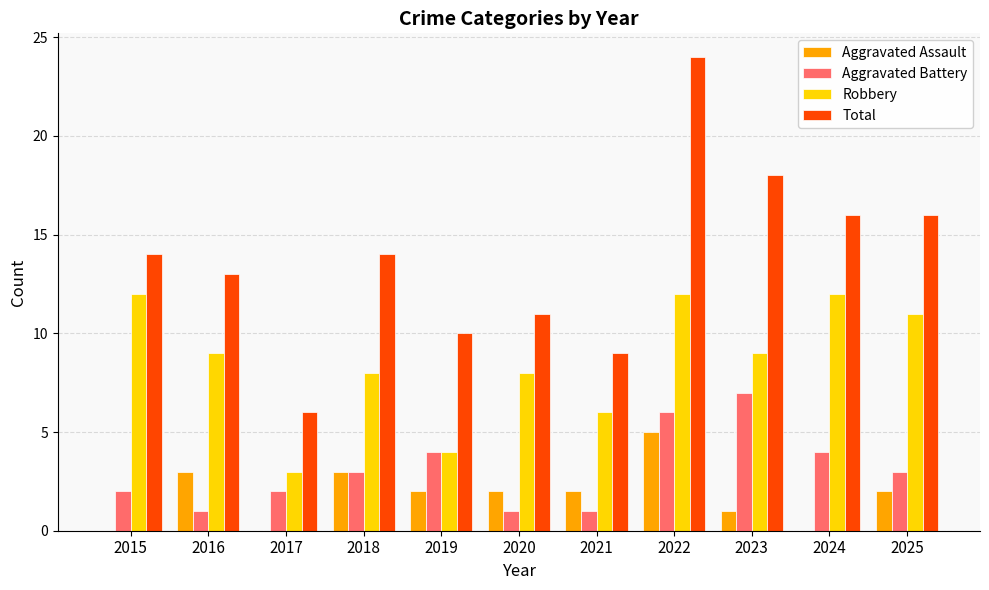

Which category has the highest value in the Total series?

2022